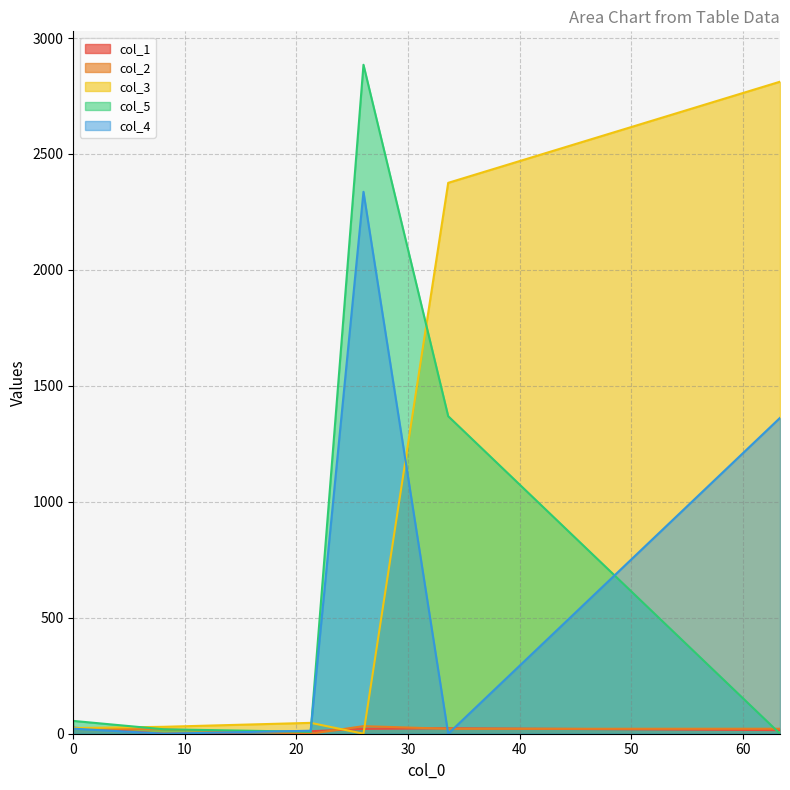

What is the maximum value for col_3?

2811.7